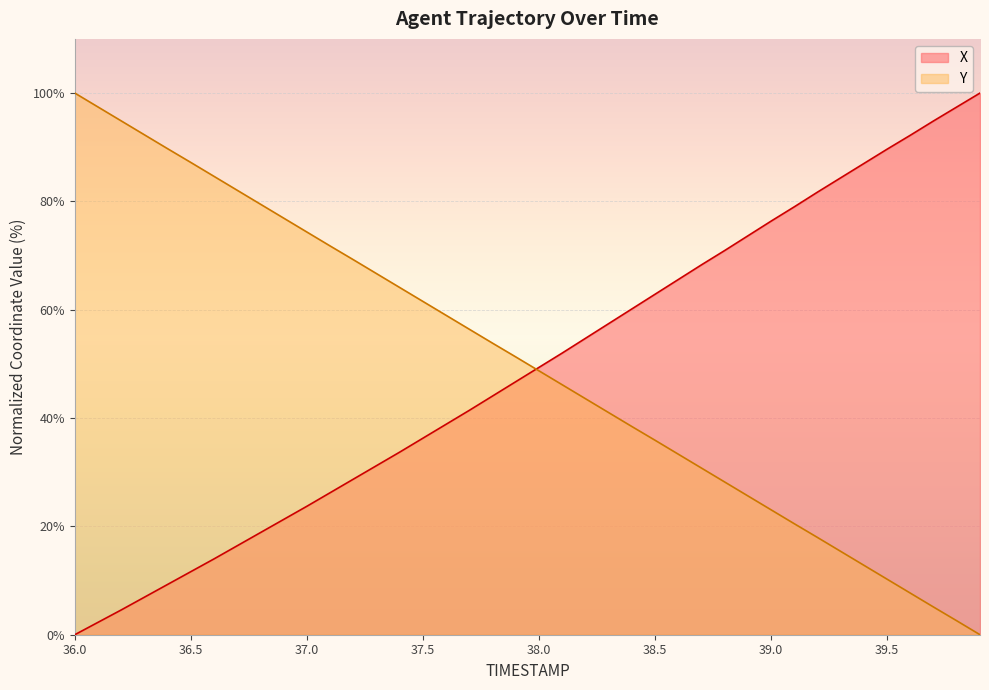

Which category has the highest value in the X series?

39.9